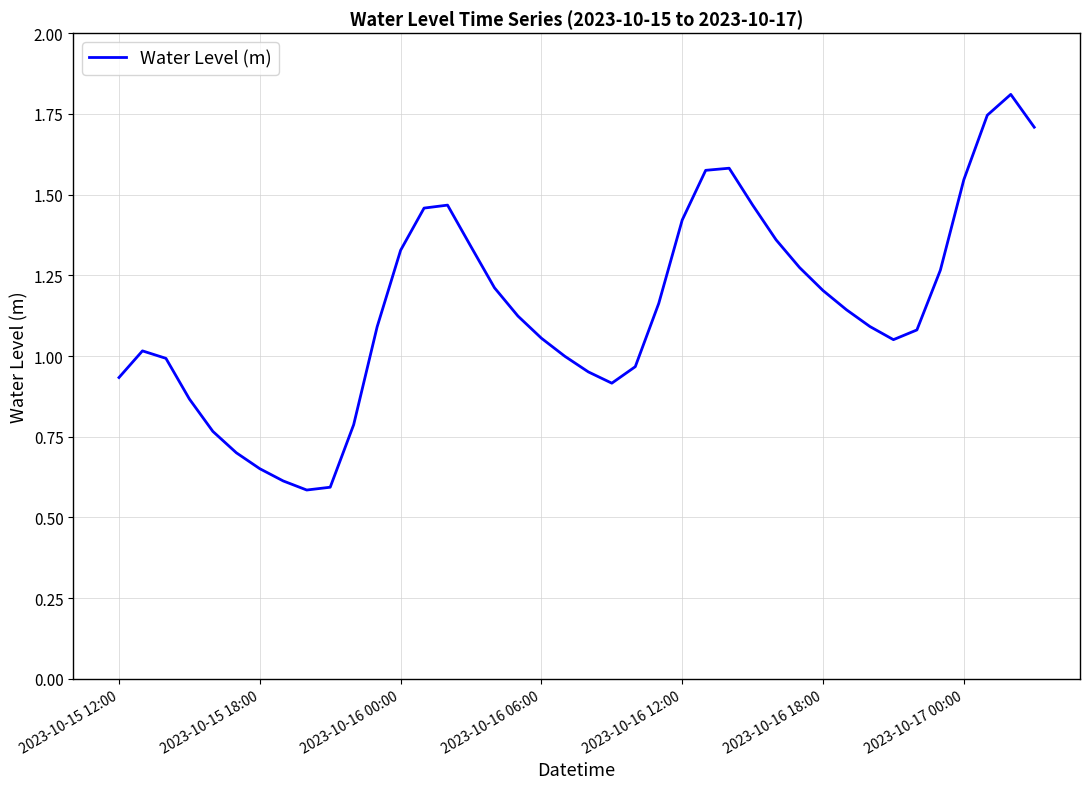

How many interior local valleys (lower than both neighbors) does the data have?

3